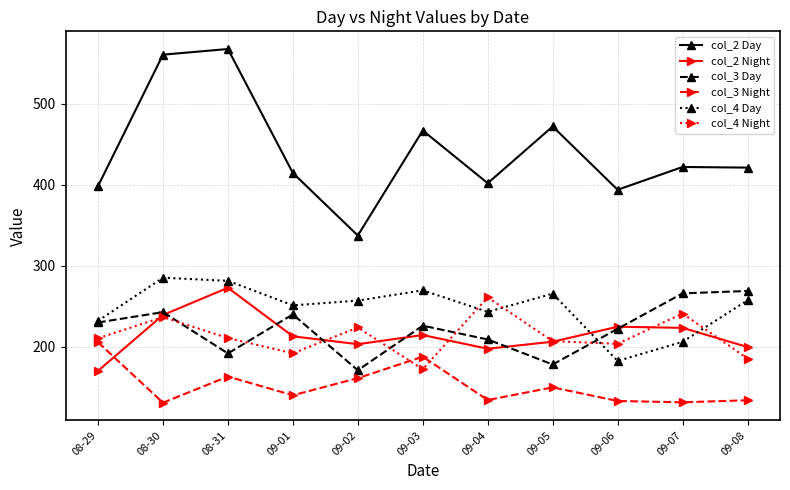

What is the difference between the second highest and minimum values in the col_3 Night series?

56.8